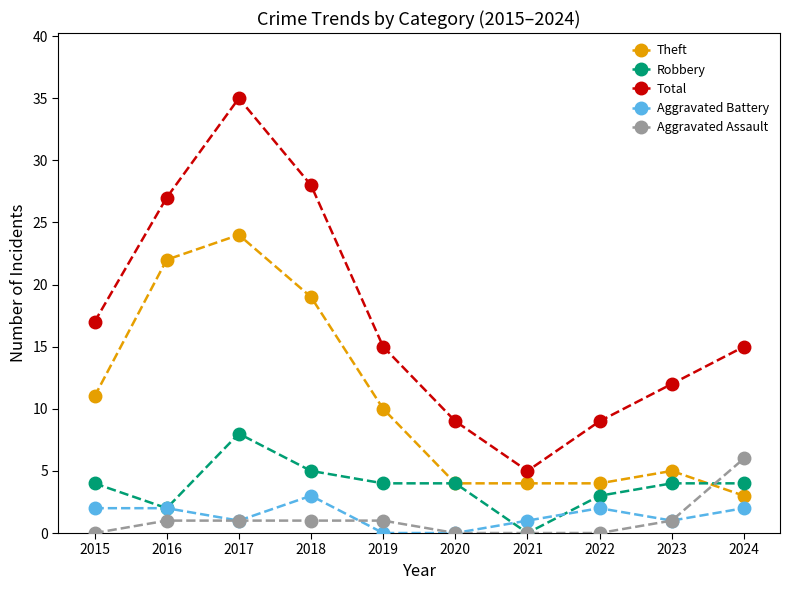

Reading left to right, list all the values displayed in this chart.

Theft: 2015=11	2016=22	2017=24	2018=19	2019=10	2020=4	2021=4	2022=4	2023=5	2024=3
Robbery: 2015=4	2016=2	2017=8	2018=5	2019=4	2020=4	2021=0	2022=3	2023=4	2024=4
Total: 2015=17	2016=27	2017=35	2018=28	2019=15	2020=9	2021=5	2022=9	2023=12	2024=15
Aggravated Battery: 2015=2	2016=2	2017=1	2018=3	2019=0	2020=0	2021=1	2022=2	2023=1	2024=2
Aggravated Assault: 2015=0	2016=1	2017=1	2018=1	2019=1	2020=0	2021=0	2022=0	2023=1	2024=6